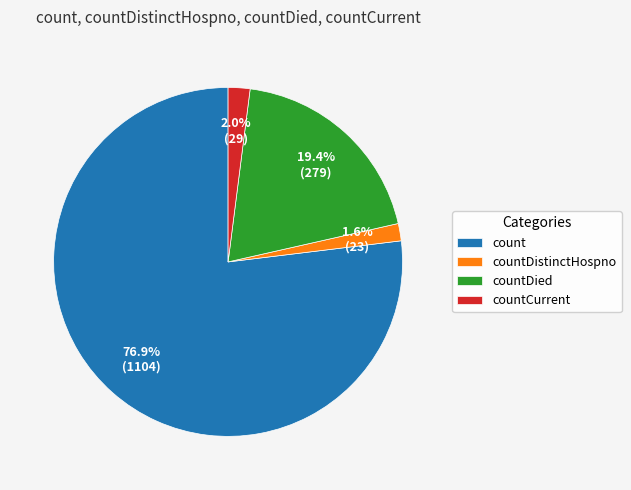

What percentage do countDistinctHospno and countCurrent together represent?

3.6%